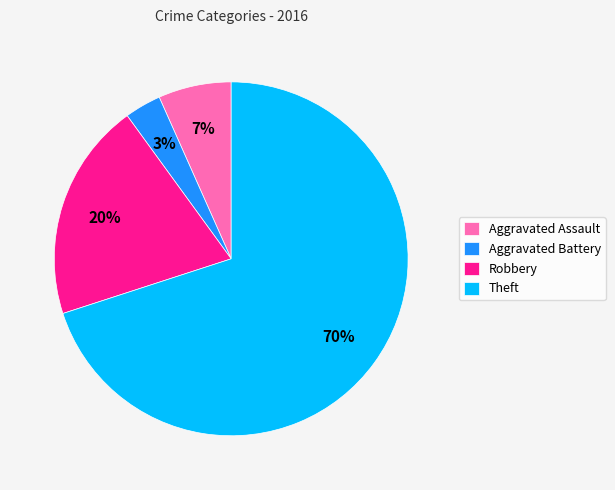

Is it true that Aggravated Assault is 21% of the pie?

False